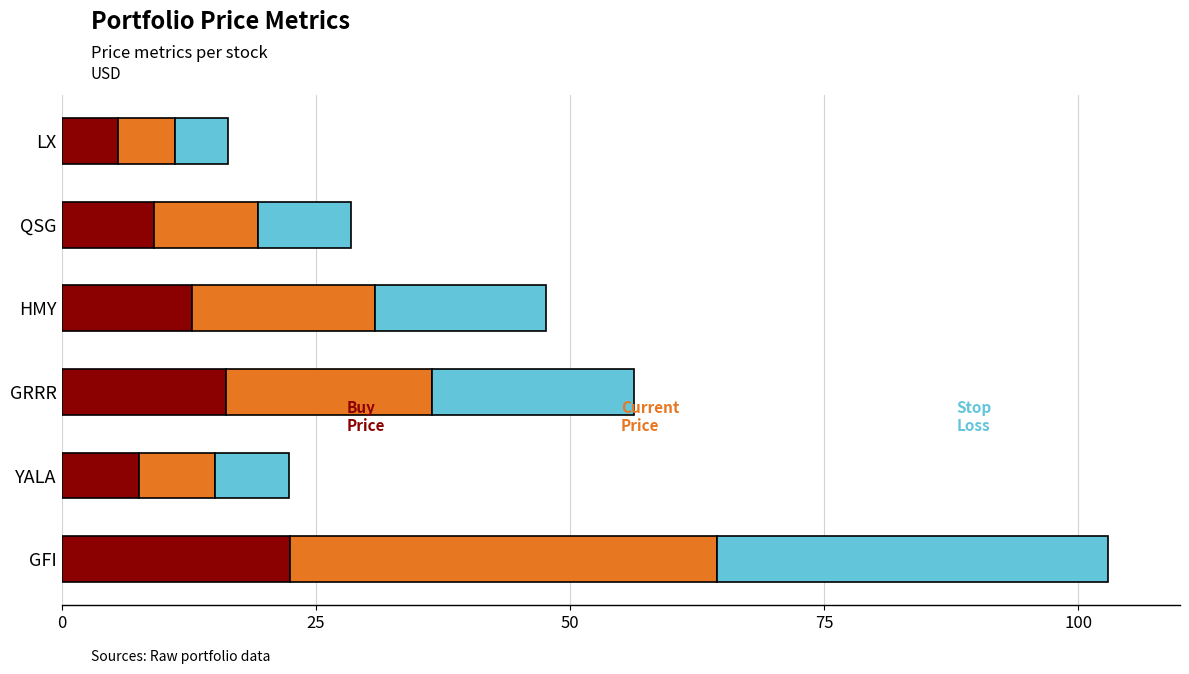

What is the total value across all series at HMY?

47.6